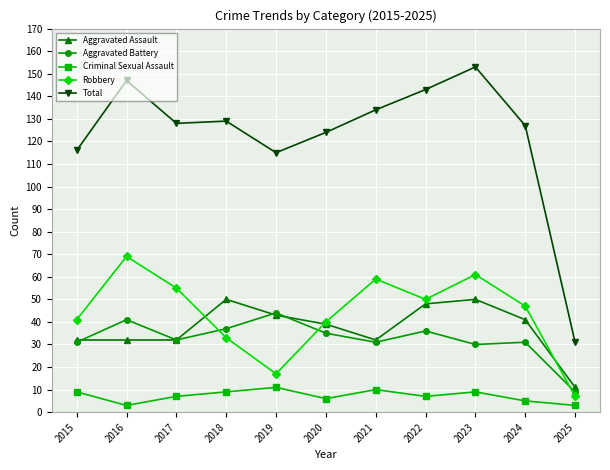

What value does the Total series have at 2021?

134